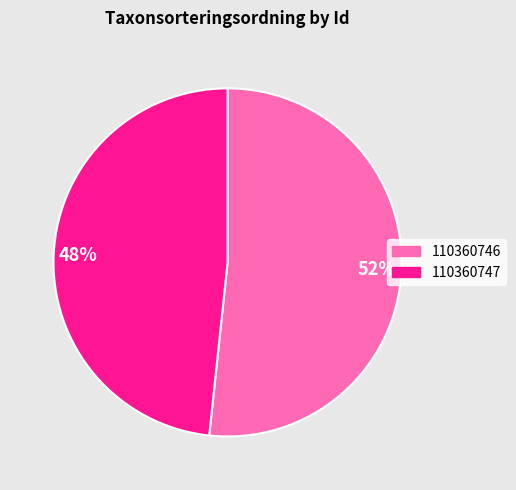

Does any single category account for the majority?

Yes